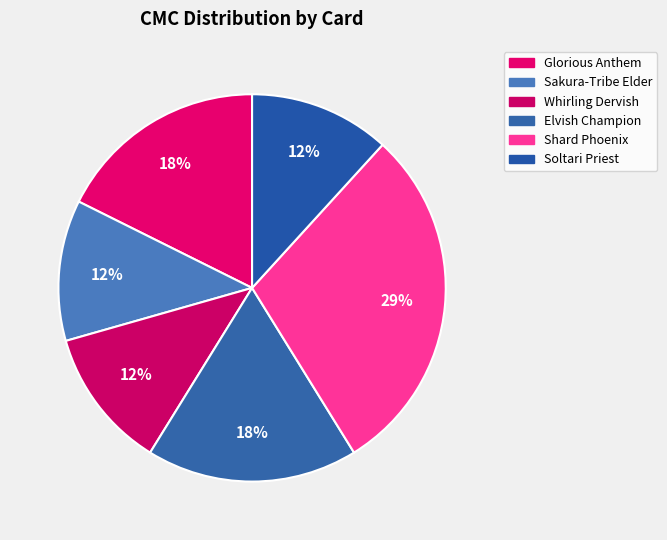

True or false: Sakura-Tribe Elder accounts for 24% of the total.

False